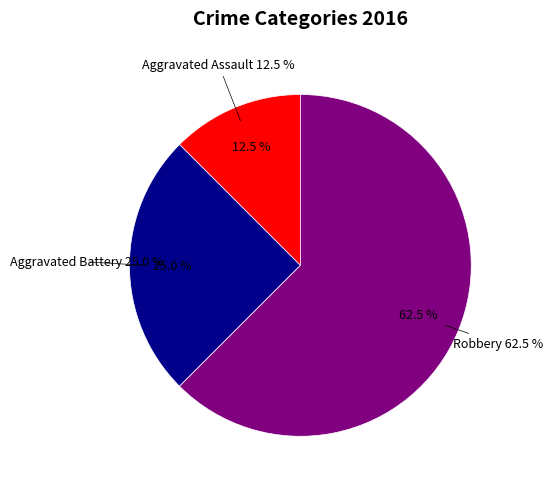

What is the change in value from Aggravated Assault to Aggravated Battery?

+1